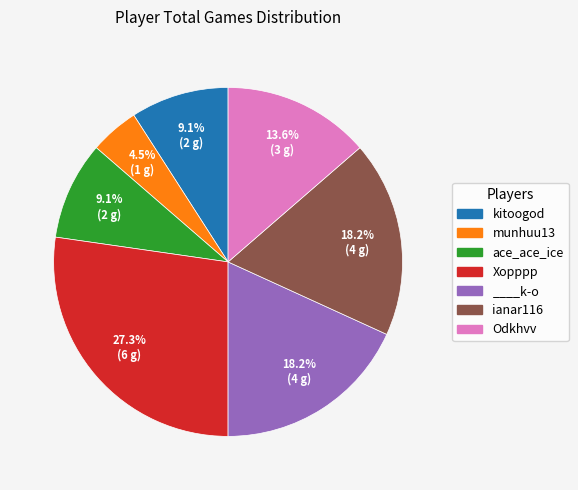

Does kitoogod represent more than half of the total?

No